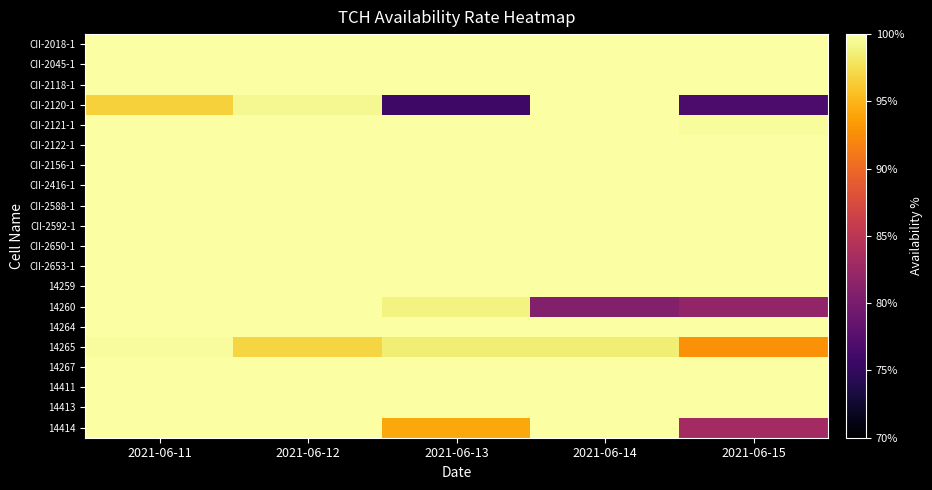

Which has a higher value, 2021-06-11 or 2021-06-13?

2021-06-11